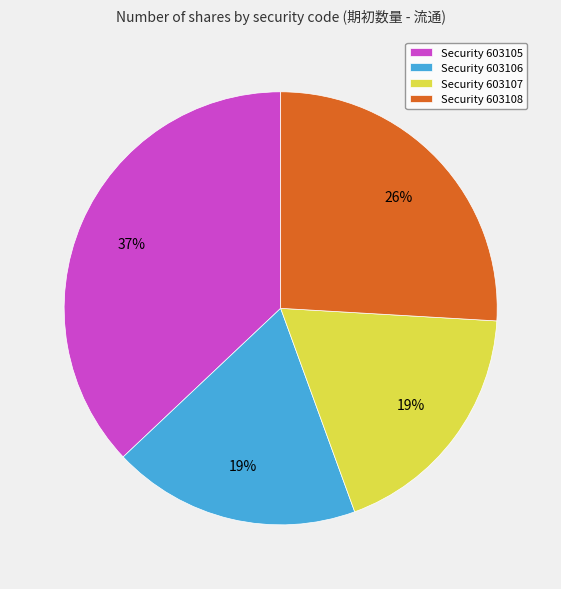

What percentage is the Security 603108 slice, to the nearest percent?

26%